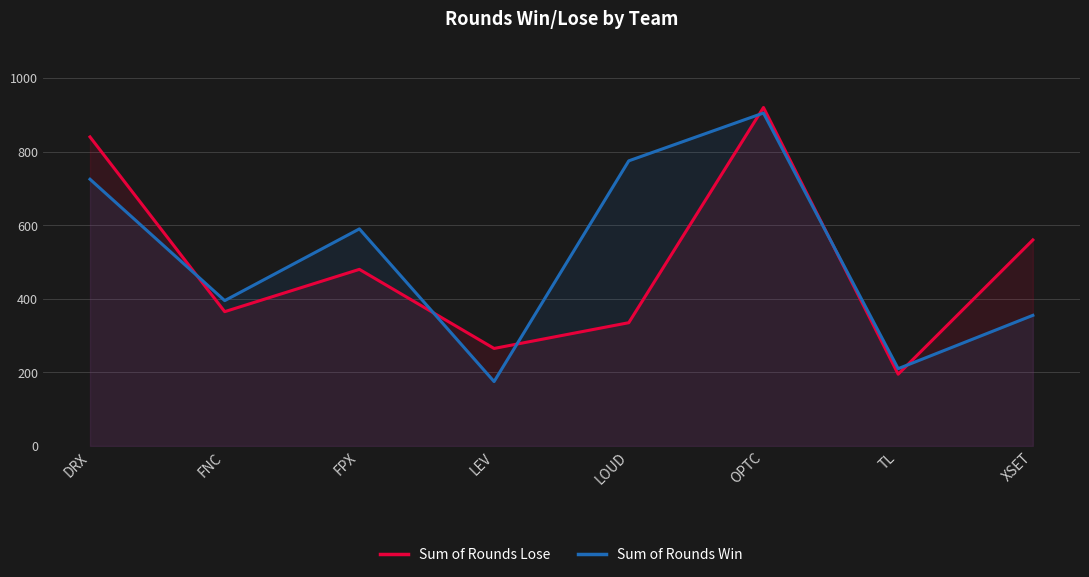

What is the difference between the maximum and second lowest values in the Sum of Rounds Lose series?

655